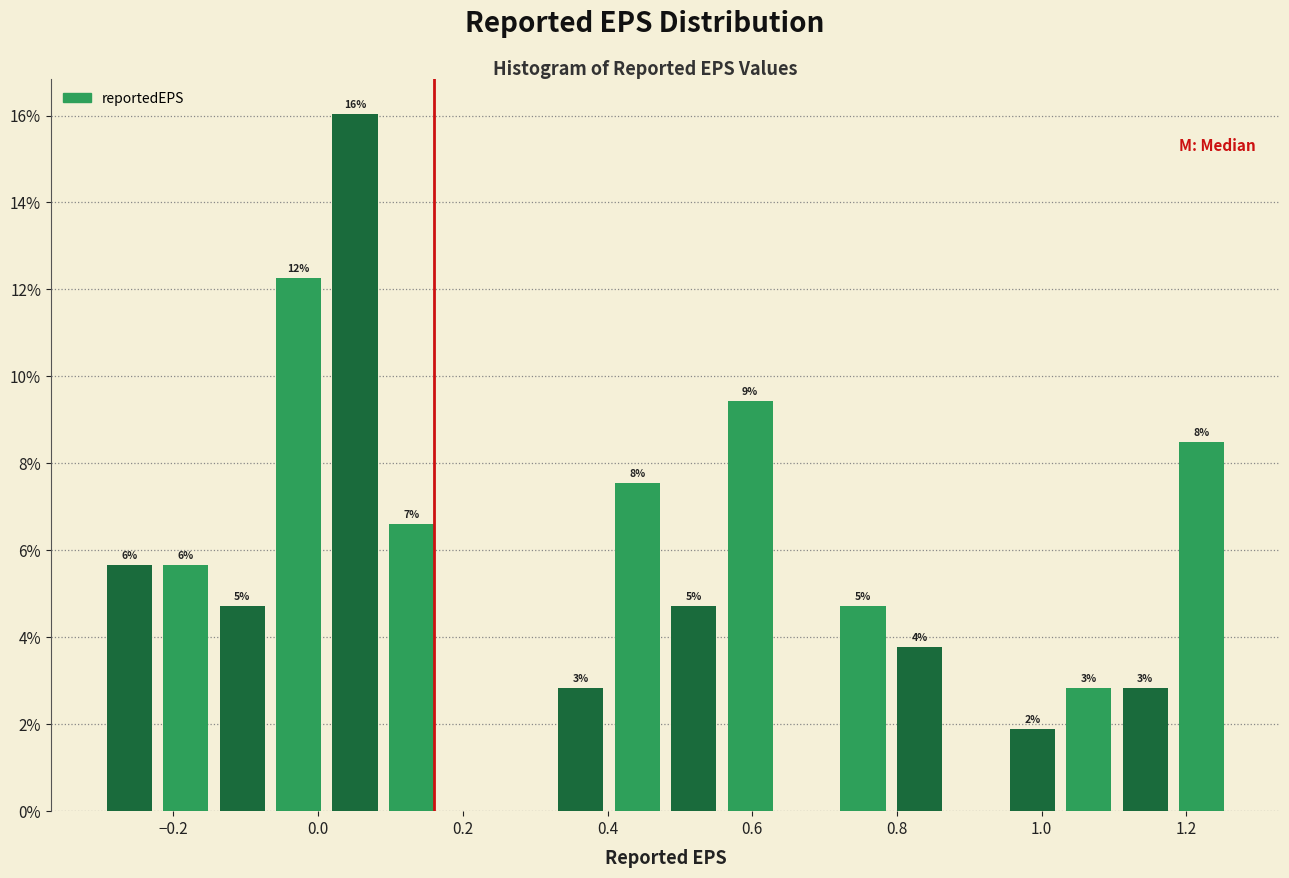

Around what value on the x-axis is the tallest bar? Give the approximate position of its centre, as read against the axis.

0.06